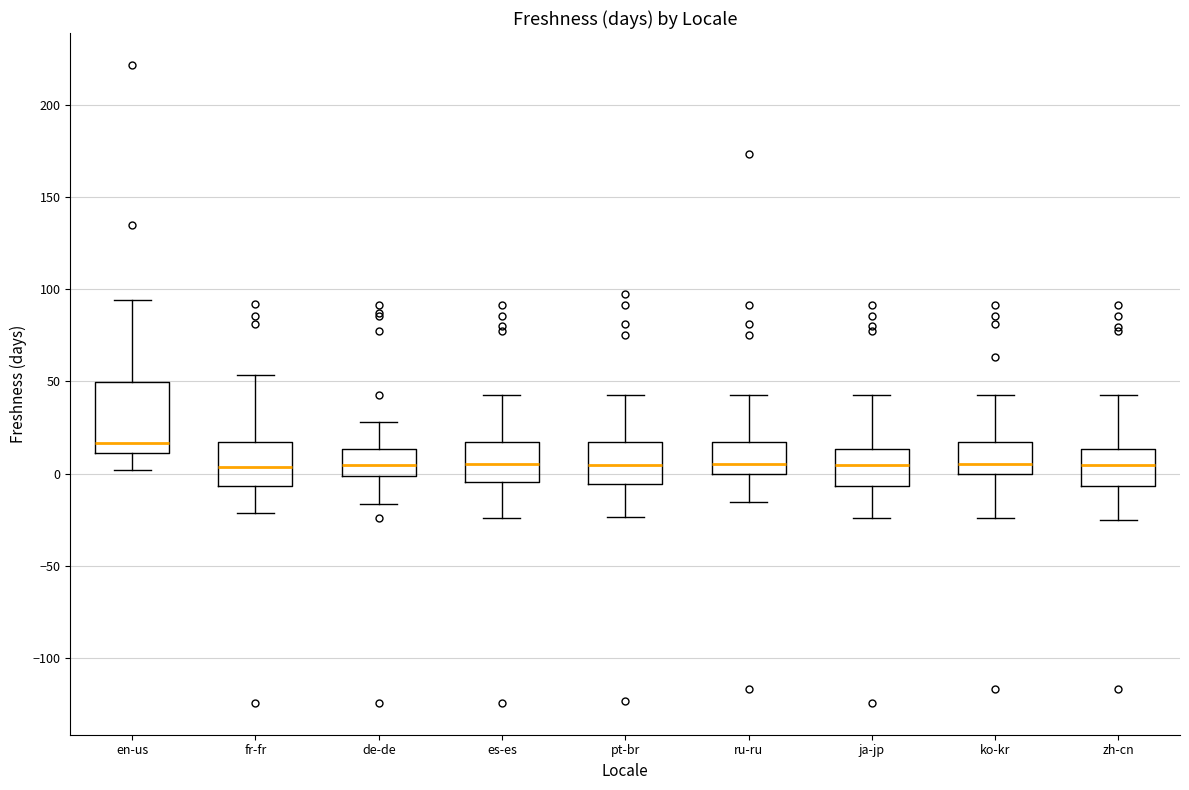

Reading left to right, read every box against the y-axis: the position of its median line, the range the box covers, and the ends of its whiskers. The values are not printed on the chart, so give them approximately, as read against the axis.

en-us: median 15, box 10 to 50, whiskers 0 to 95
fr-fr: median 5, box -5 to 15, whiskers -20 to 55
de-de: median 5, box 0 to 15, whiskers -15 to 30
es-es: median 5, box -5 to 15, whiskers -25 to 45
pt-br: median 5, box -5 to 15, whiskers -25 to 45
ru-ru: median 5, box 0 to 15, whiskers -15 to 45
ja-jp: median 5, box -5 to 15, whiskers -25 to 45
ko-kr: median 5, box 0 to 15, whiskers -25 to 45
zh-cn: median 5, box -5 to 15, whiskers -25 to 45